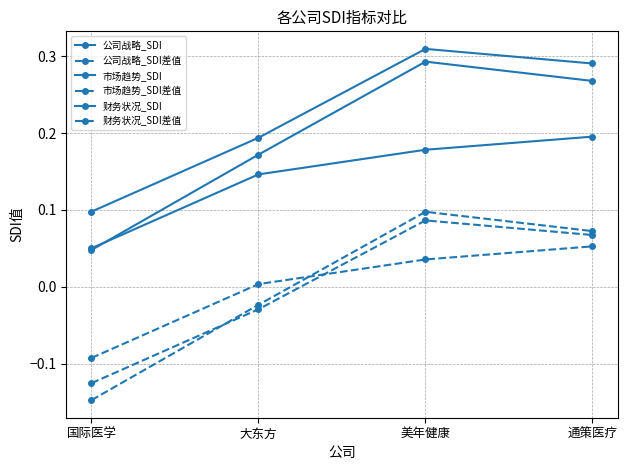

At how many categories does at least one series exceed 0?

4